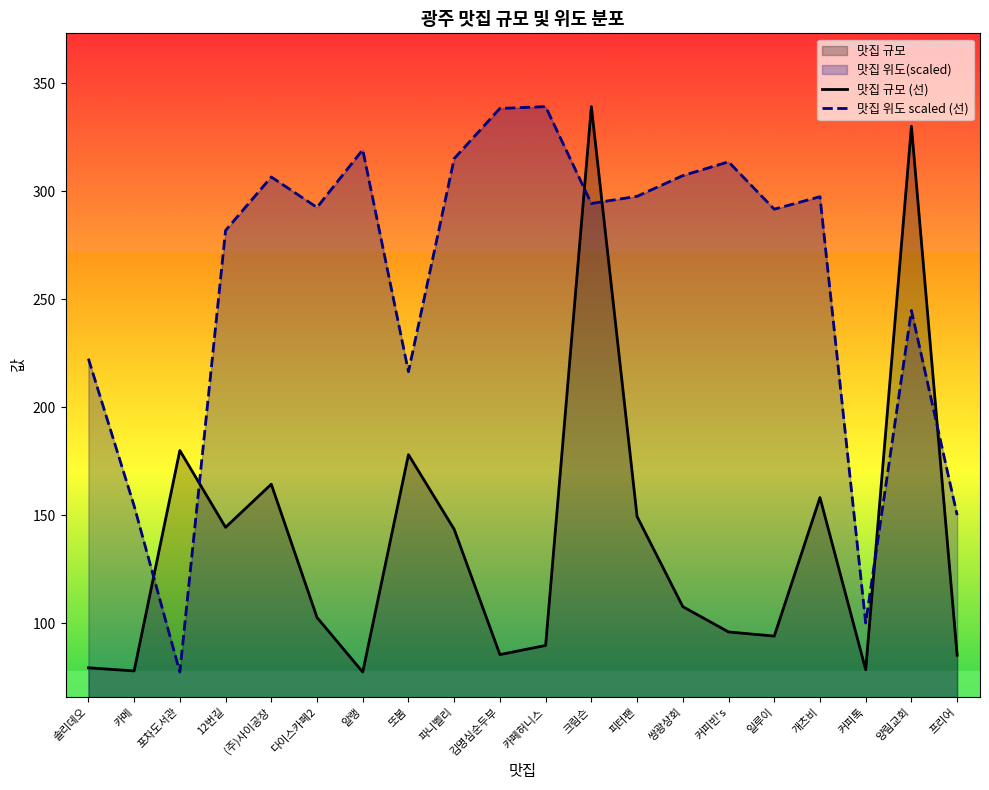

What value does the 맛집 위도 scaled (선) series have at 김명심순두부?

338.3